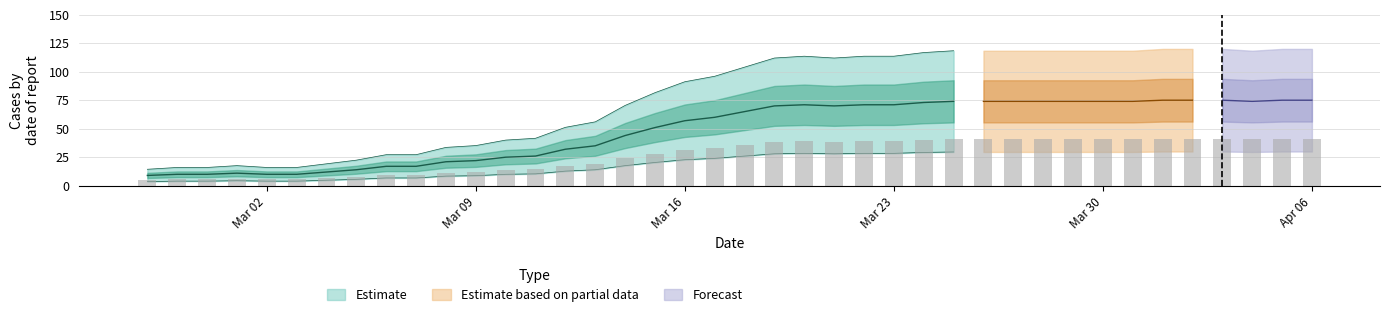

List the labels in order of value, smallest first.

2020-02-27, 2020-02-28, 2020-02-29, 2020-03-02, 2020-03-03, 2020-03-01, 2020-03-04, 2020-03-05, 2020-03-06, 2020-03-07, 2020-03-08, 2020-03-09, 2020-03-10, 2020-03-11, 2020-03-12, 2020-03-13, 2020-03-14, 2020-03-15, 2020-03-16, 2020-03-17, 2020-03-18, 2020-03-19, 2020-03-21, 2020-03-20, 2020-03-22, 2020-03-23, 2020-03-24, 2020-03-25, 2020-03-26, 2020-03-27, 2020-03-28, 2020-03-29, 2020-03-30, 2020-03-31, 2020-04-04, 2020-04-01, 2020-04-02, 2020-04-03, 2020-04-05, 2020-04-06